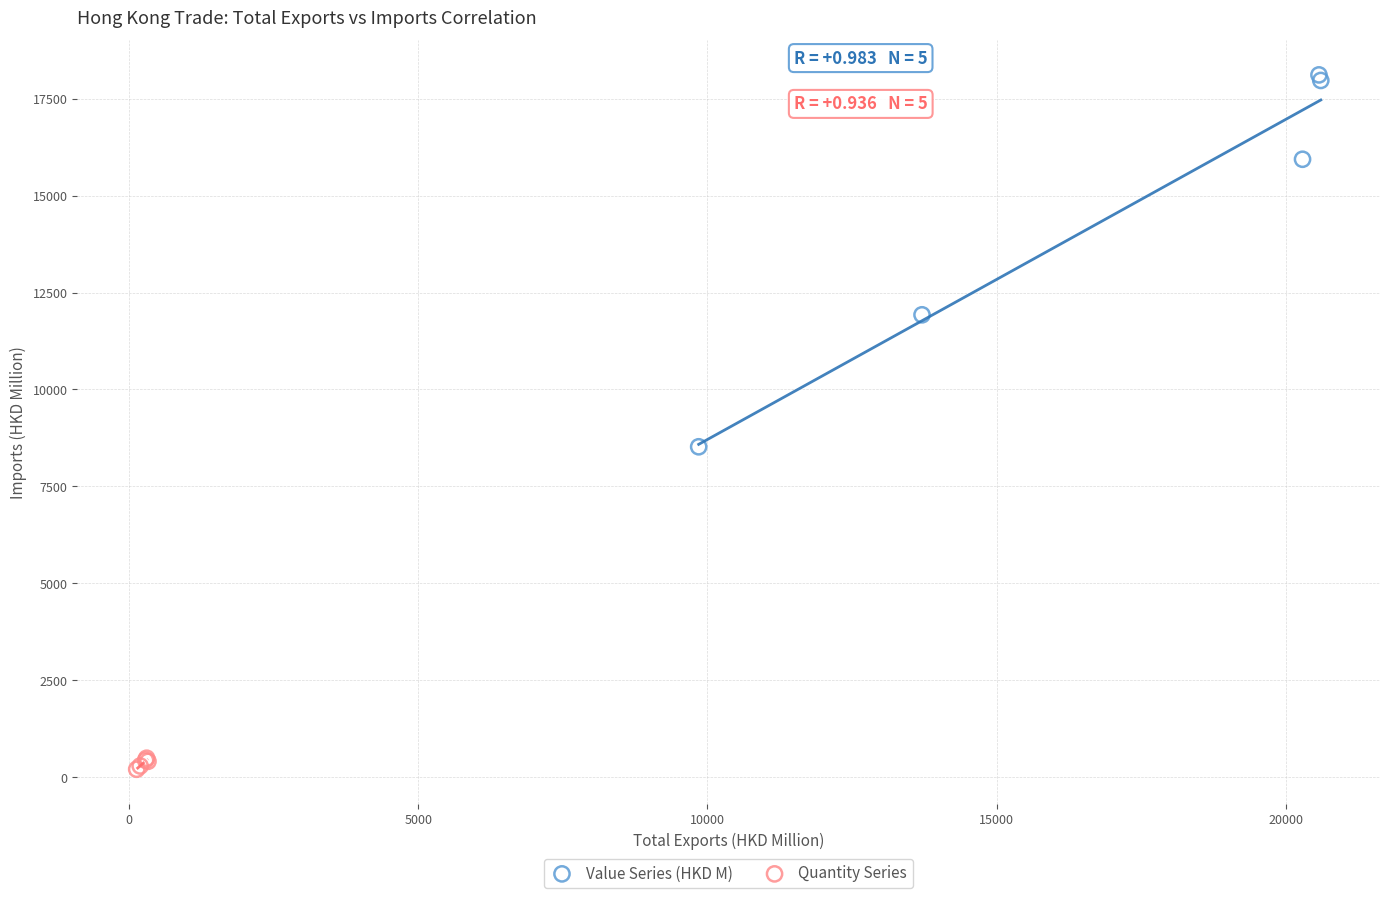

Which series reaches the maximum Y coordinate?

Value Series (HKD M)